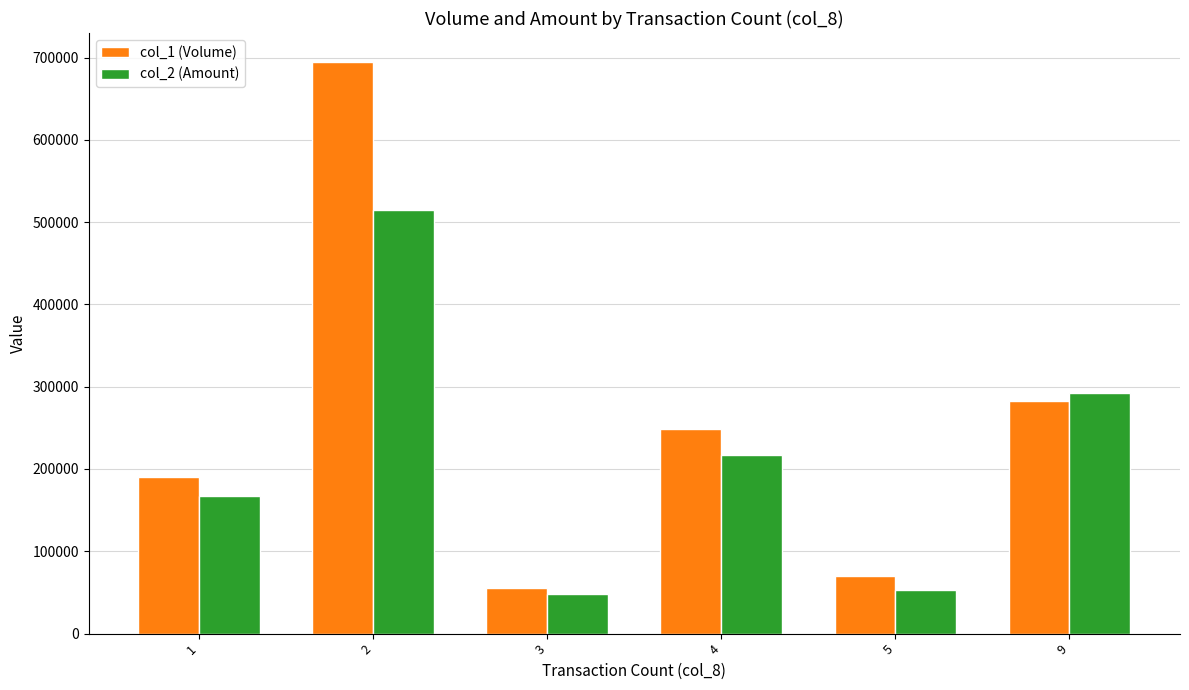

True or false: col_2 (Amount) has a value of 177237 at 9.

False